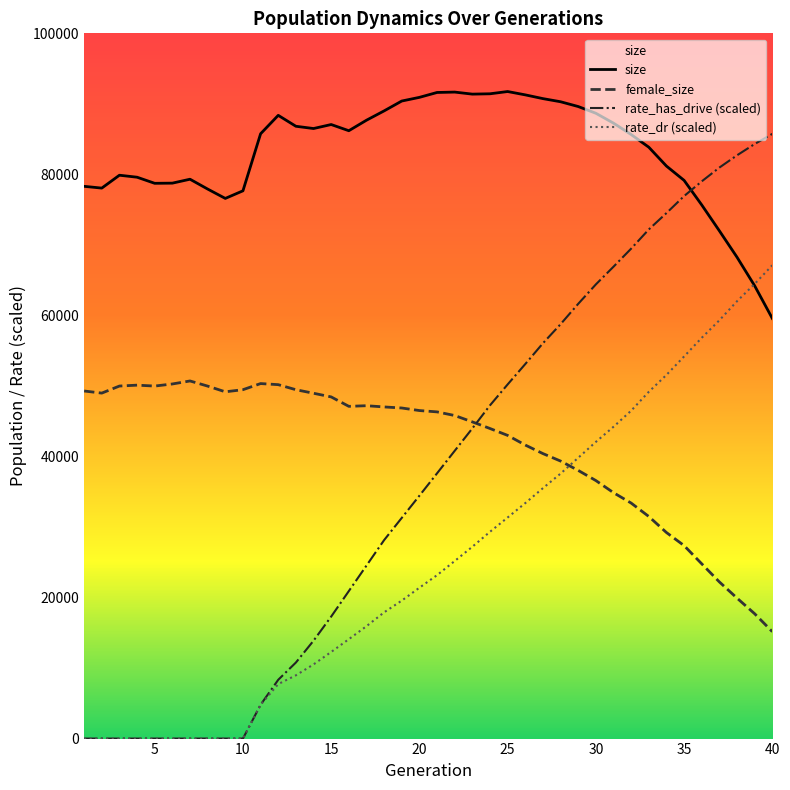

How many lines are shown in the chart?

4